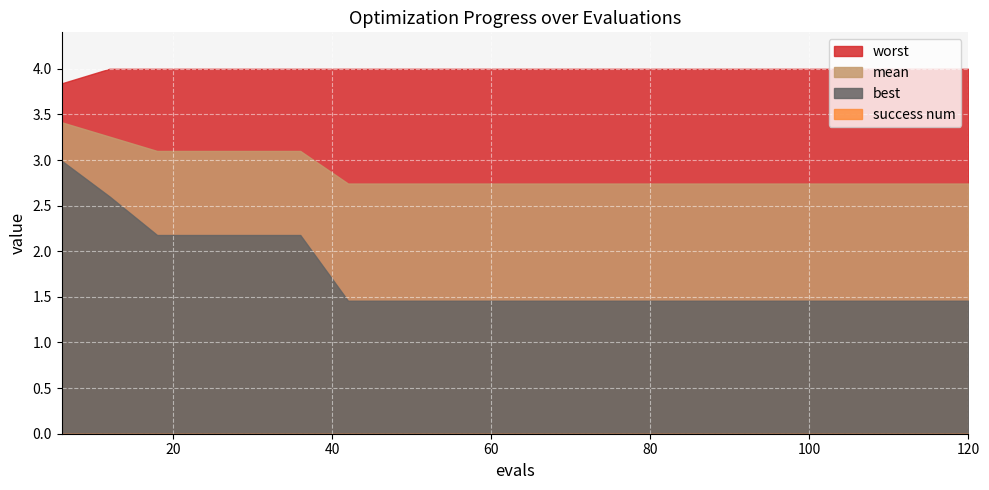

How many lines are shown in the chart?

4